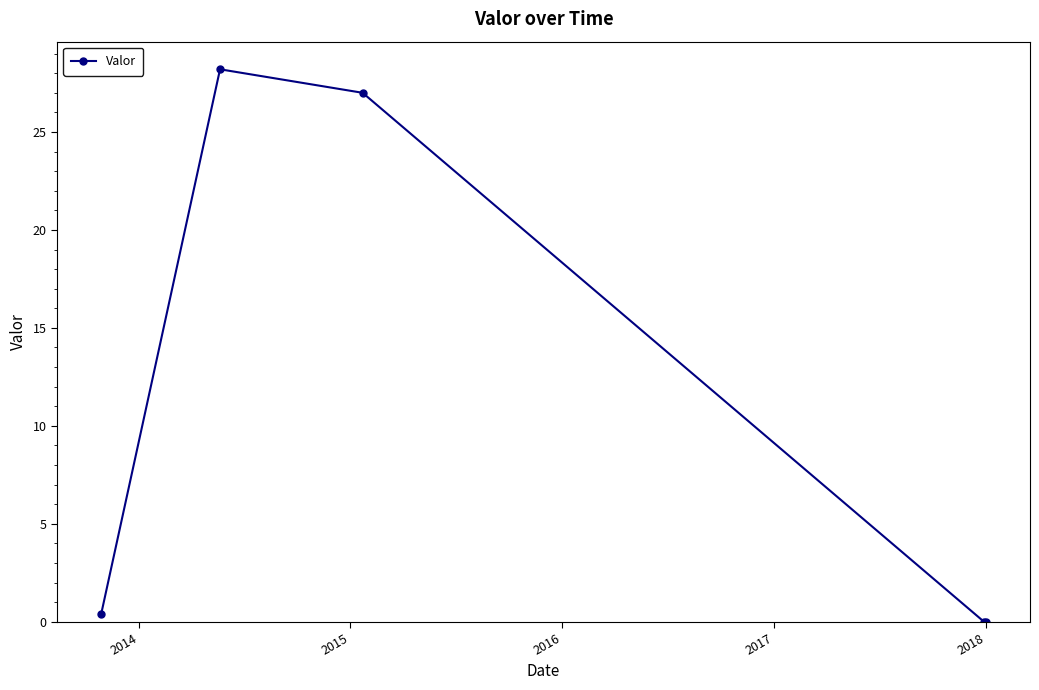

Count the number of data series in this chart.

1